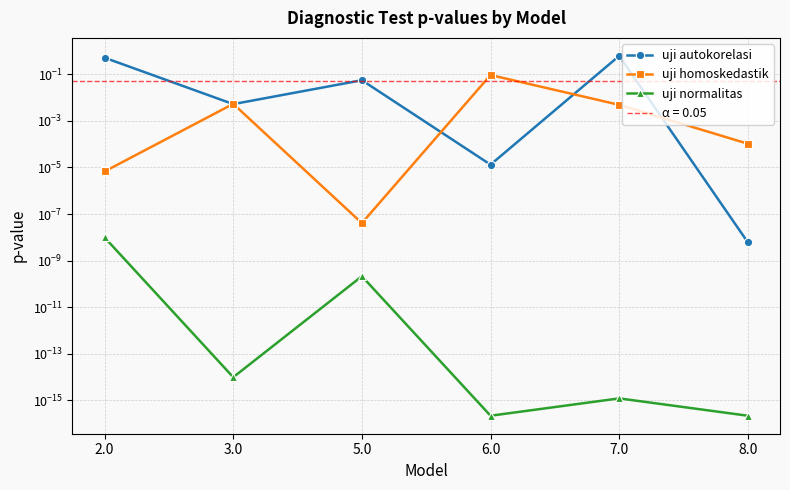

What is the average value of the uji autokorelasi series?

0.2